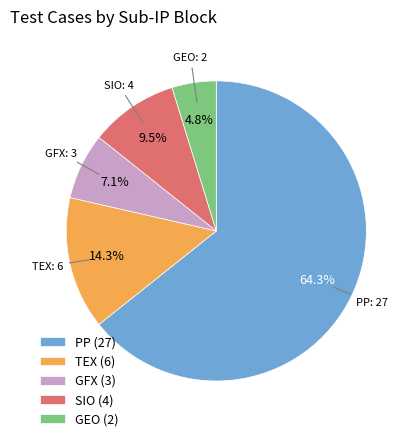

Approximately how many times larger is the value at SIO (4) compared to GEO (2)?

2.0